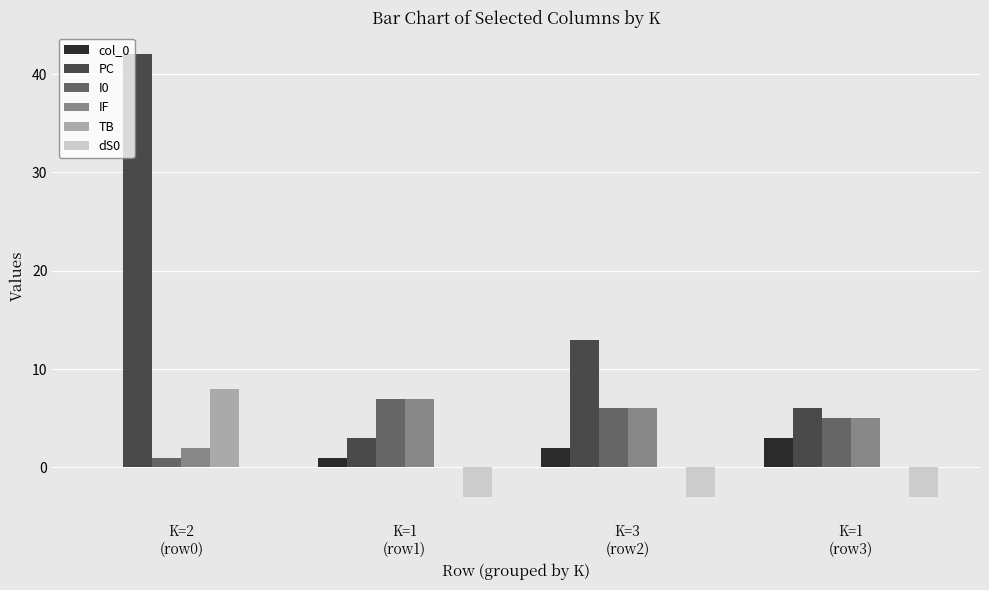

The IF series shows 13 at K=1
(row1). True or false?

False